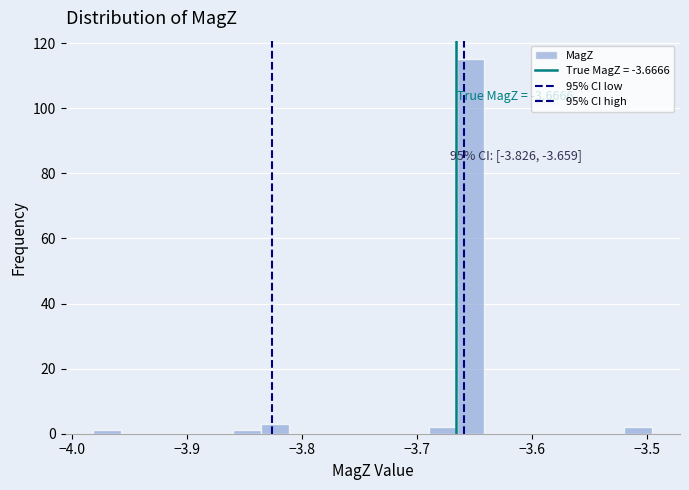

Read against the x-axis, roughly where is the centre of the tallest bar?

-3.65